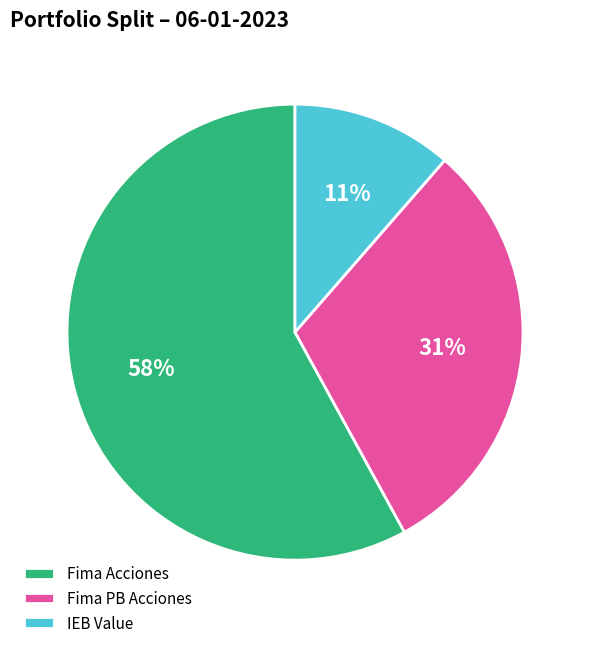

How many slices are in this pie chart?

3